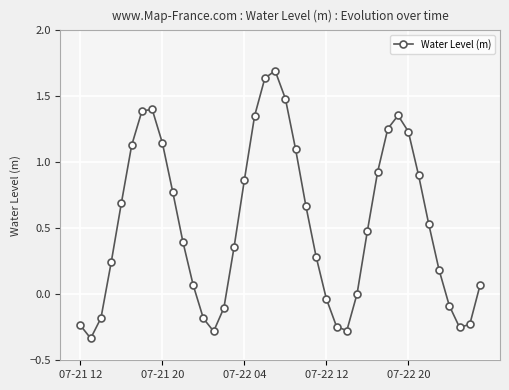

What is the greatest value displayed?

1.7